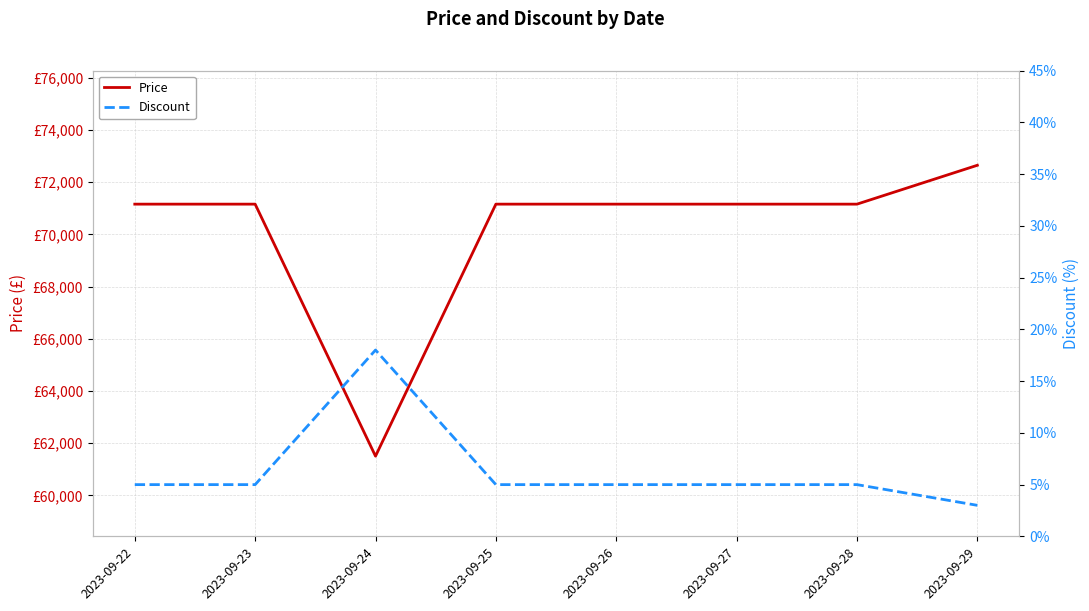

At which label does Price reach its minimum?

2023-09-24